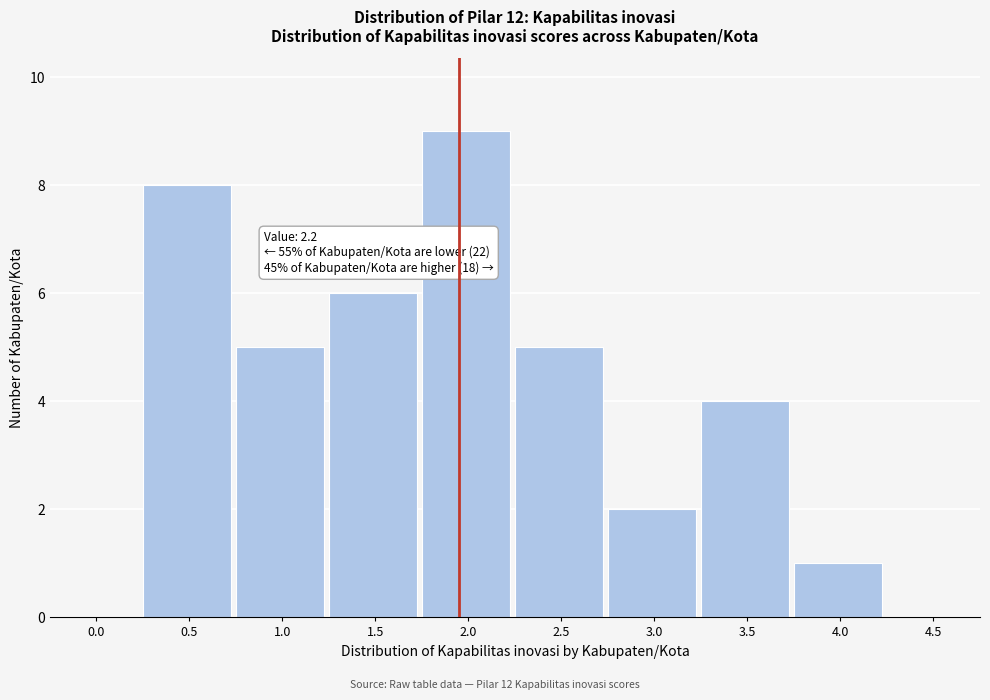

Reading left to right, list all the values displayed in this chart.

0.0=0	0.5=8	1.0=5	1.5=6	2.0=9	2.5=5	3.0=2	3.5=4	4.0=1	4.5=0